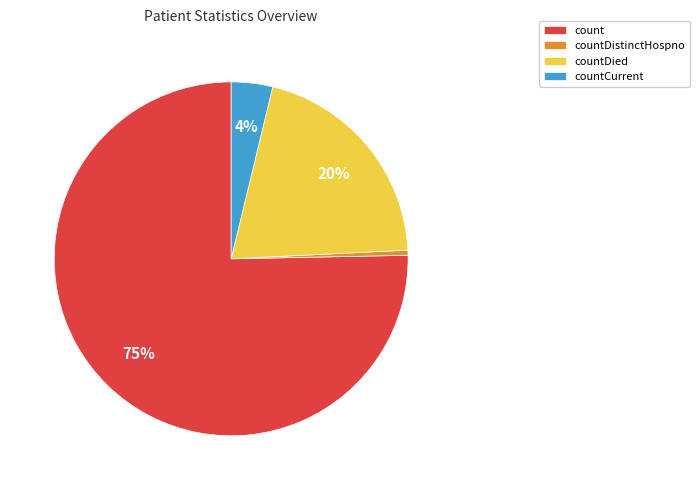

The count slice represents 75% of the pie. True or false?

True